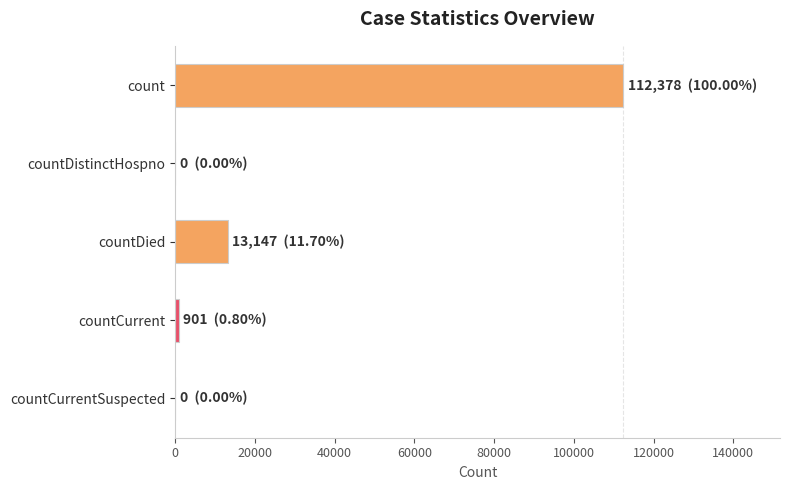

What is the sum of all values?

126426